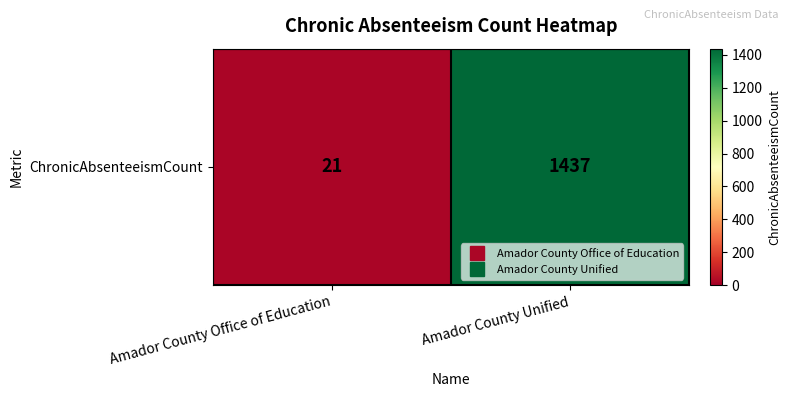

Is it true that the value at Amador County Unified is 1437?

True